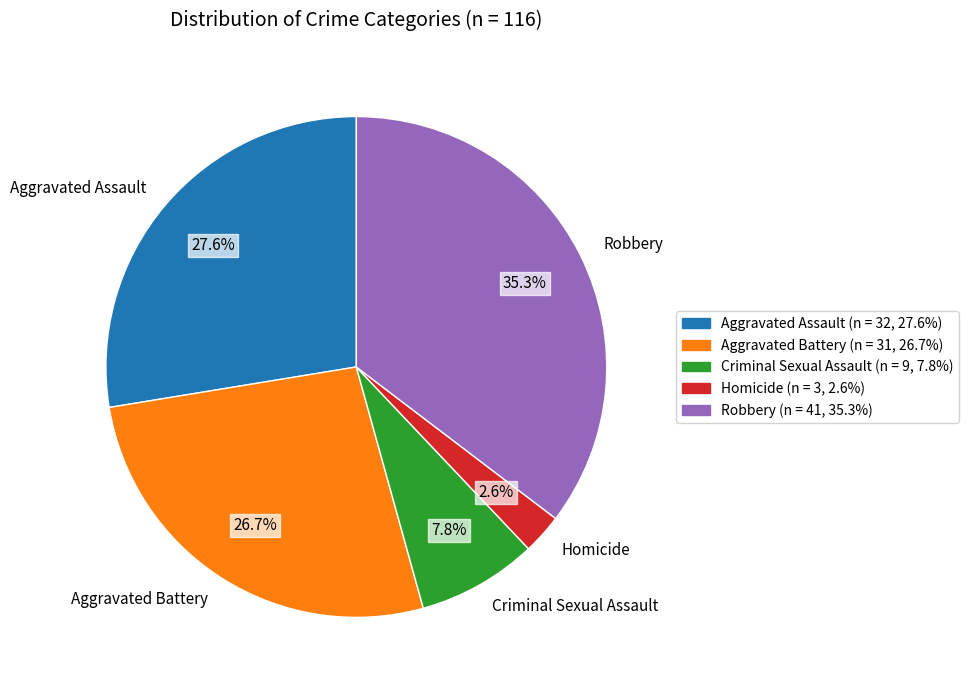

Do Aggravated Battery and Aggravated Assault together represent more than half of the pie?

Yes